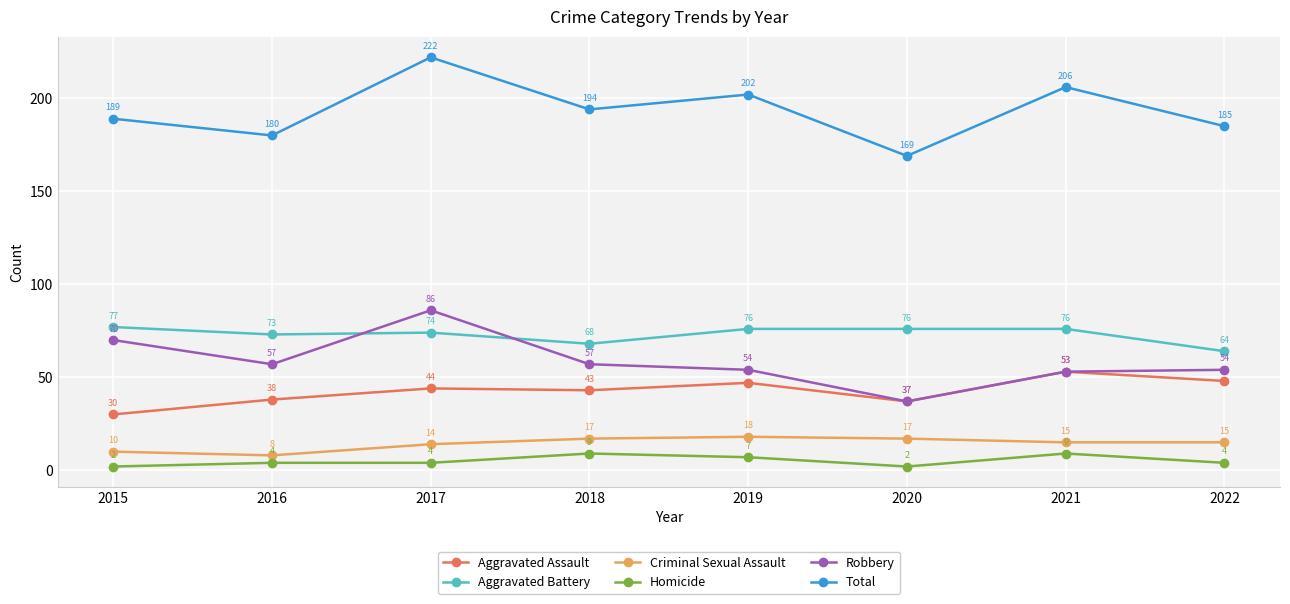

List the labels in order of Total value, largest first.

2017, 2021, 2019, 2018, 2015, 2022, 2016, 2020